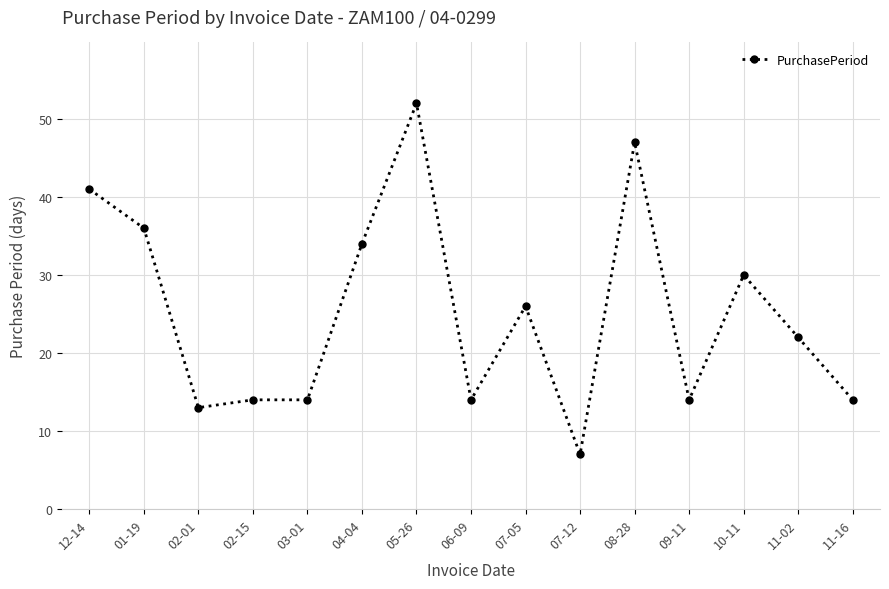

At which label does the data first exceed 22?

12-14